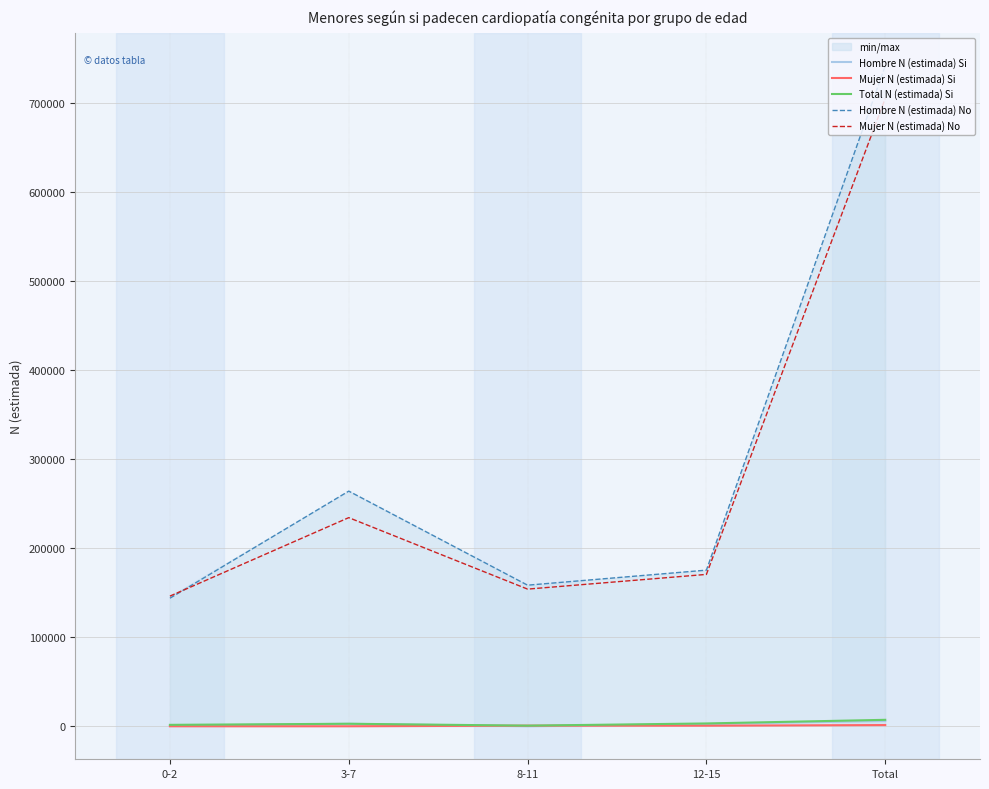

Which series has the largest total across all categories?

Hombre N (estimada) No